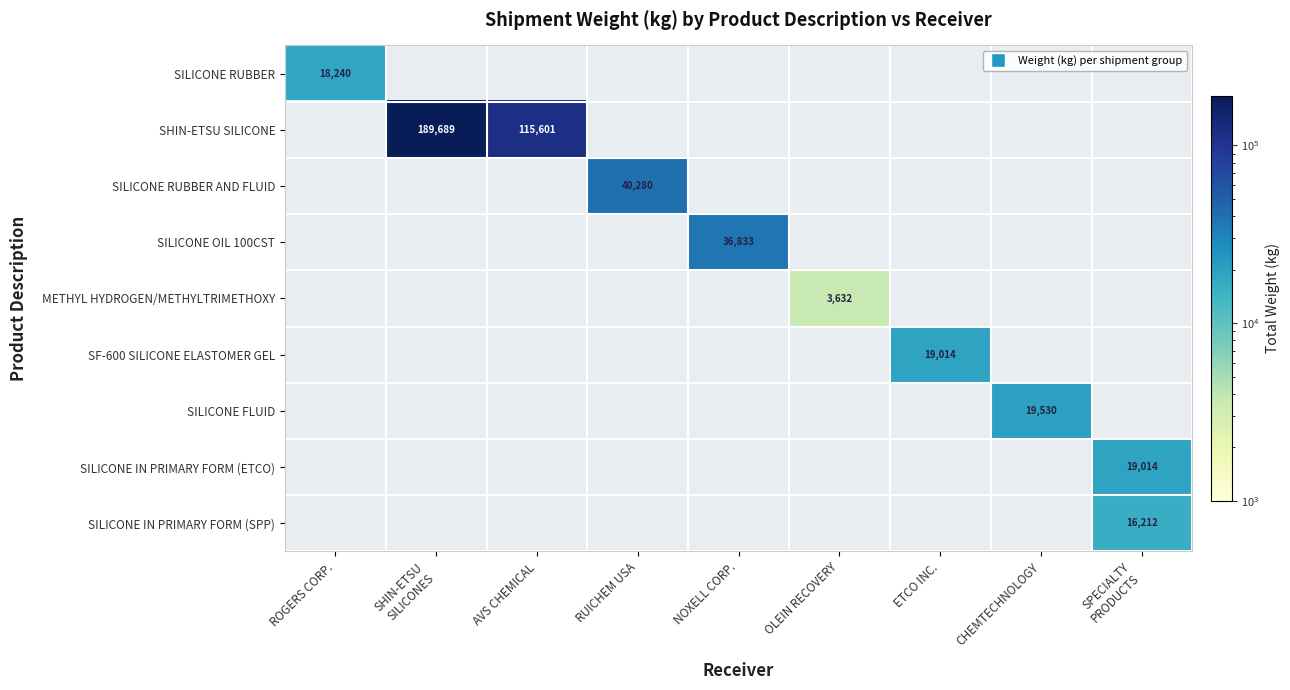

The SILICONE RUBBER AND FLUID series shows 70026 at RUICHEM USA. True or false?

False